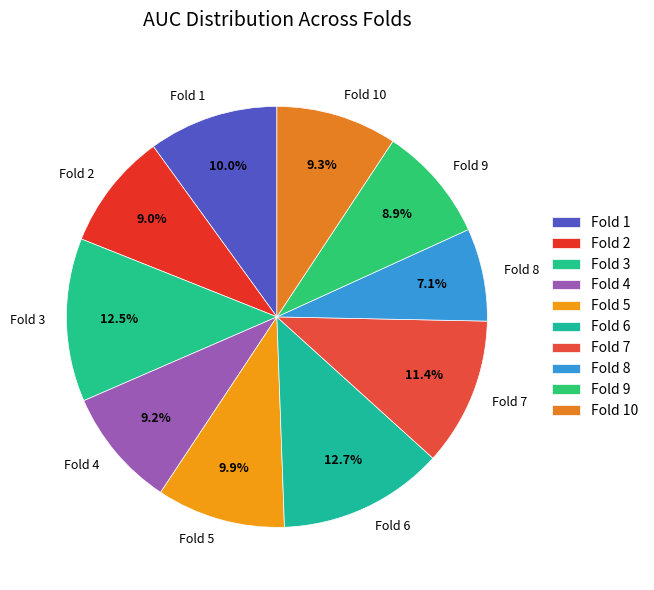

How much of the chart is everything except Fold 3?

87.5%